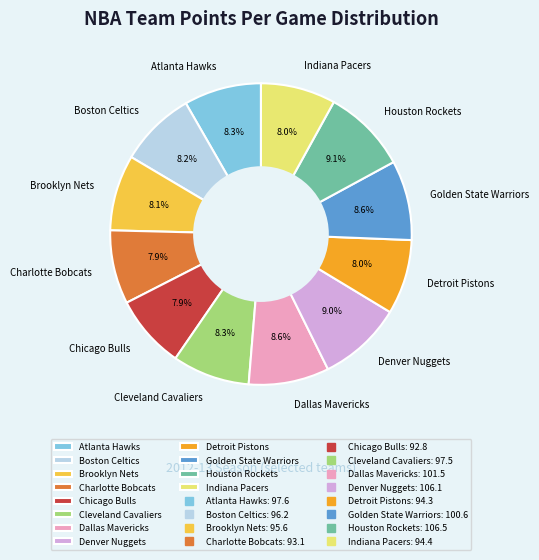

True or false: Charlotte Bobcats accounts for 8% of the total.

True